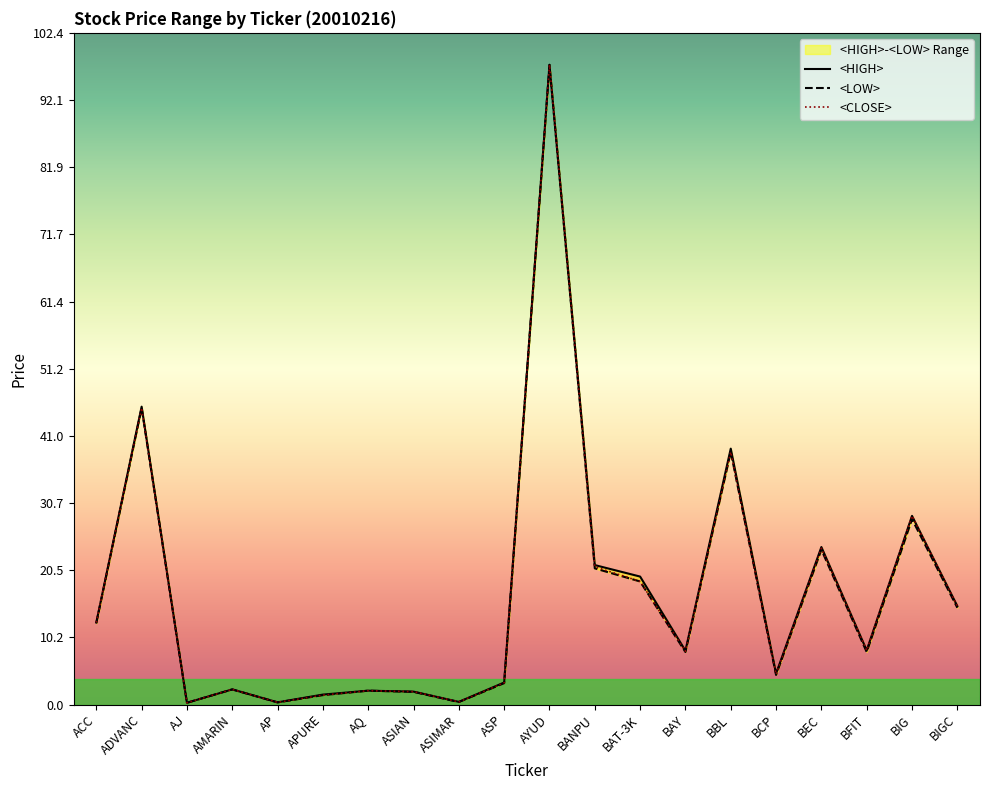

What is the label of the 9th point from the right?

BANPU